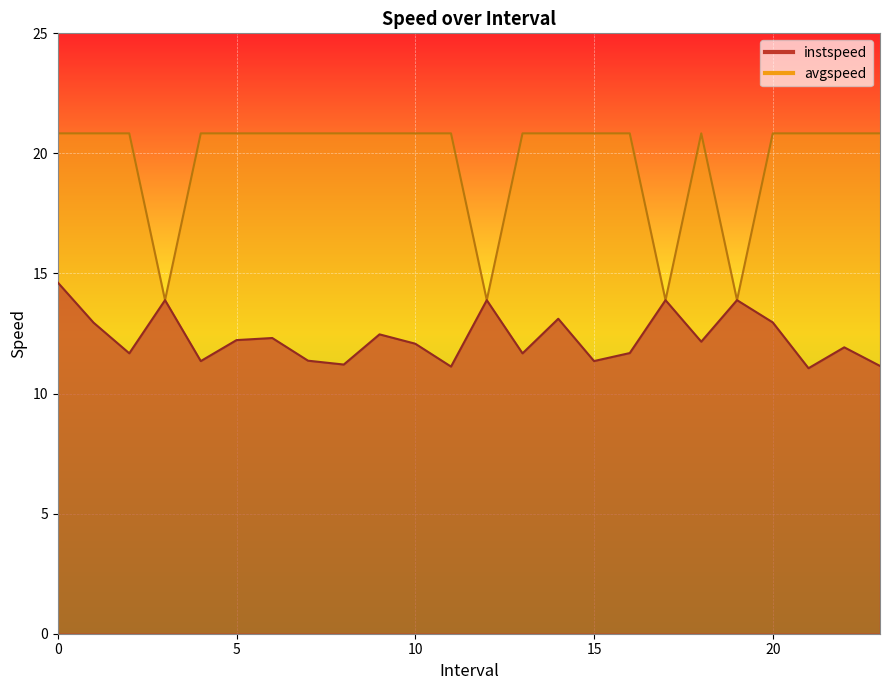

Rank the categories by avgspeed value from highest to lowest.

0.0, 1.0, 2.0, 4.0, 5.0, 6.0, 7.0, 8.0, 9.0, 10.0, 11.0, 13.0, 14.0, 15.0, 16.0, 18.0, 20.0, 21.0, 22.0, 23.0, 3.0, 12.0, 17.0, 19.0